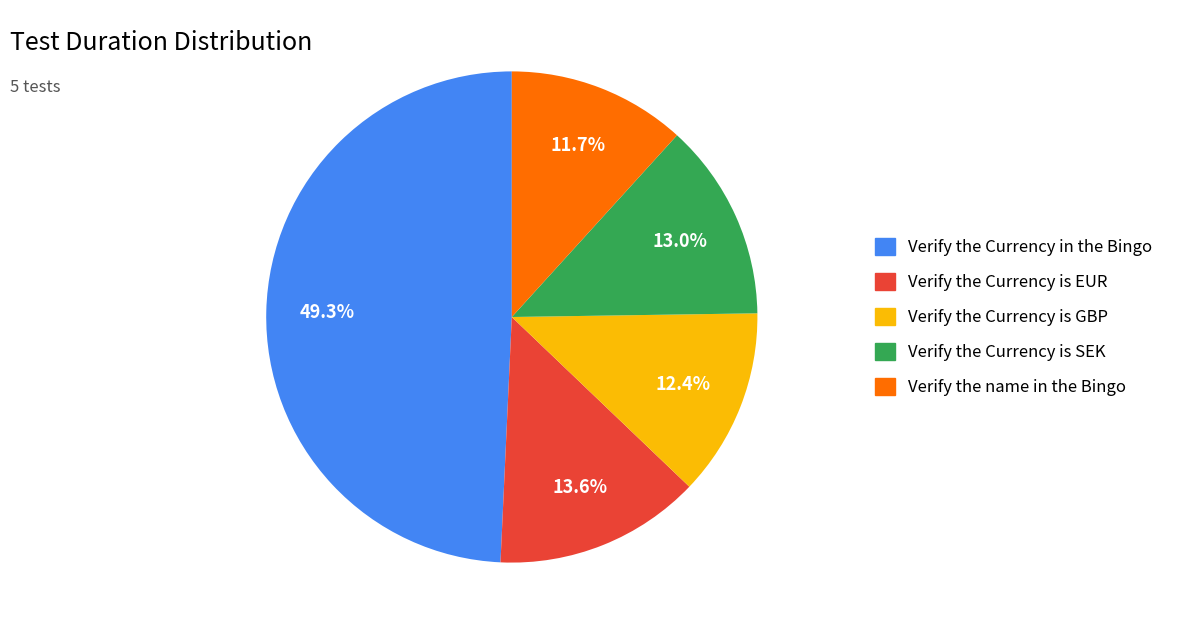

What is the total percentage of Verify the Currency is EUR and Verify the Currency is SEK?

26.6%